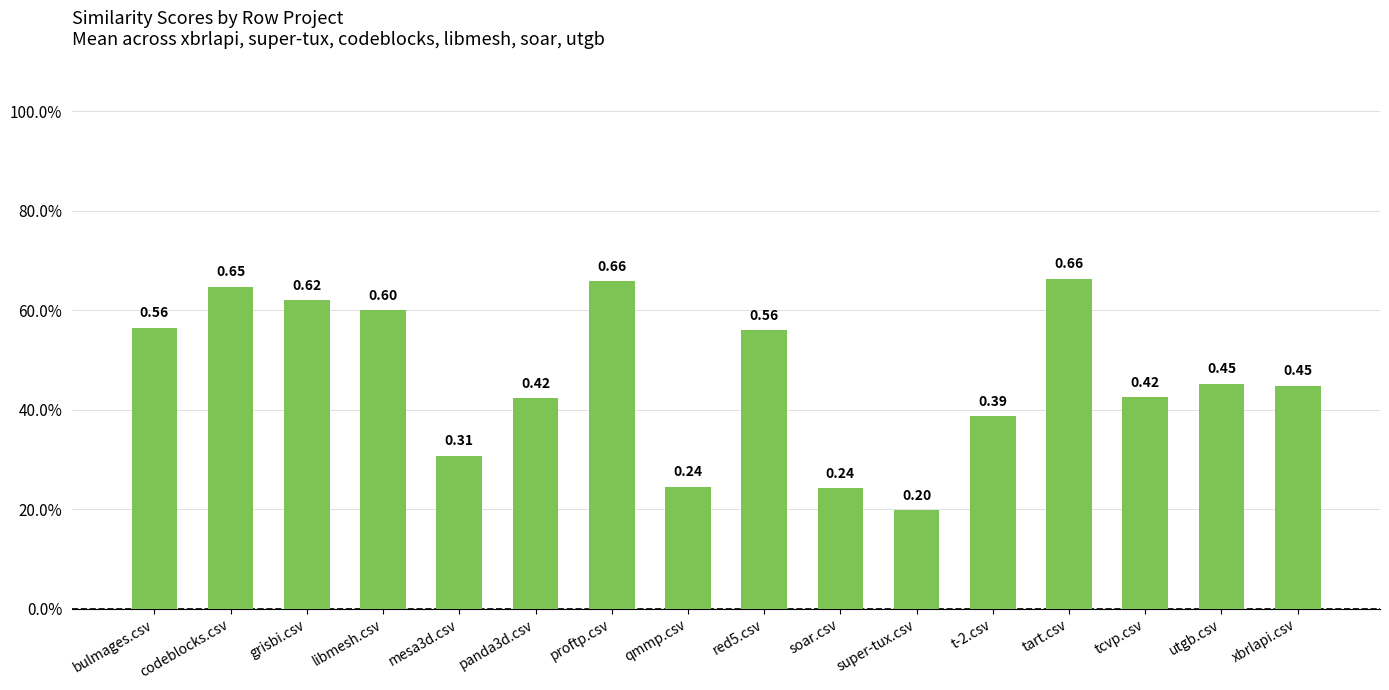

Does the chart contain any negative values?

No